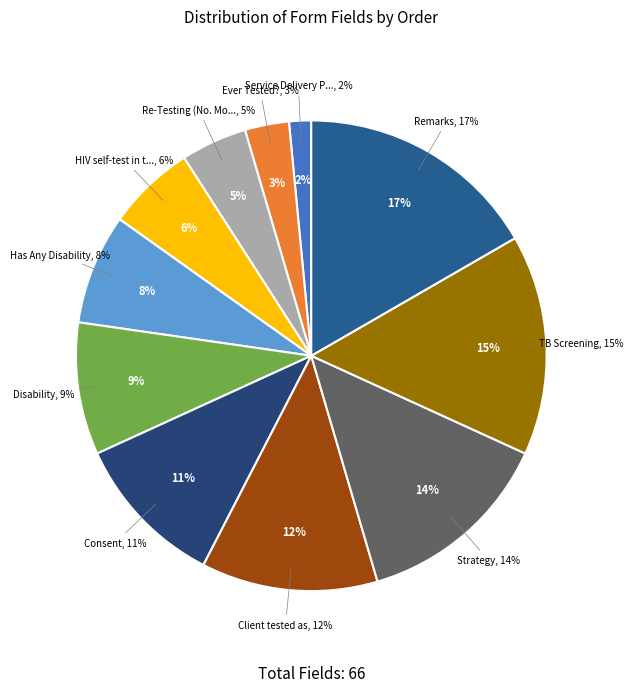

What is the largest slice in the pie chart?

Remarks